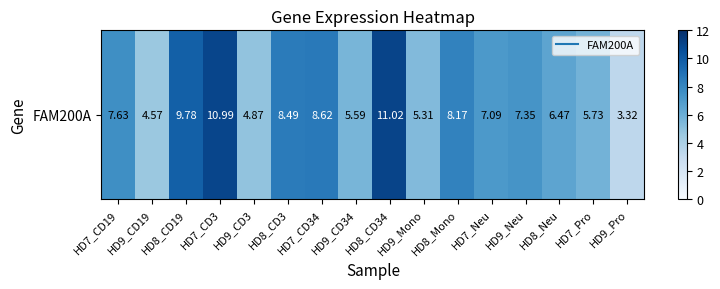

True or false: the data shows 8.2 at HD8_Mono.

True